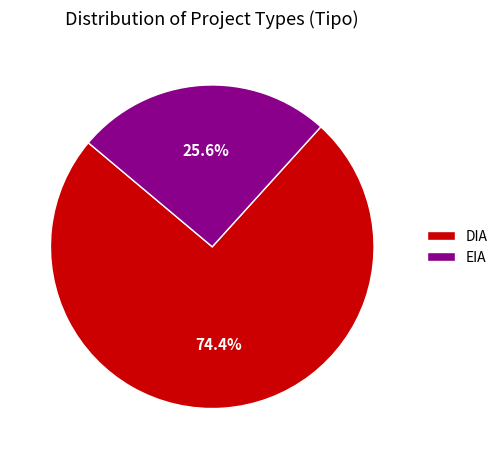

What is the largest slice in the pie chart?

DIA